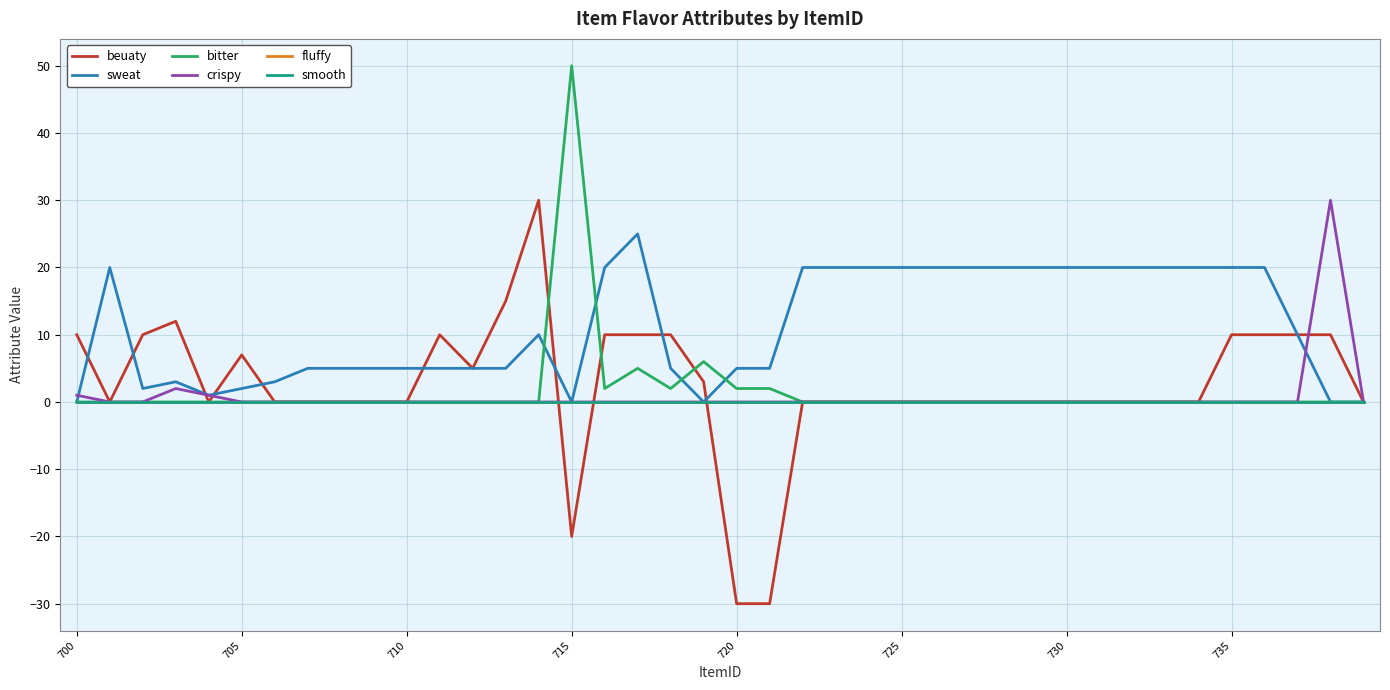

Rank the series by their maximum value, from highest to lowest.

bitter, beuaty, crispy, sweat, fluffy, smooth